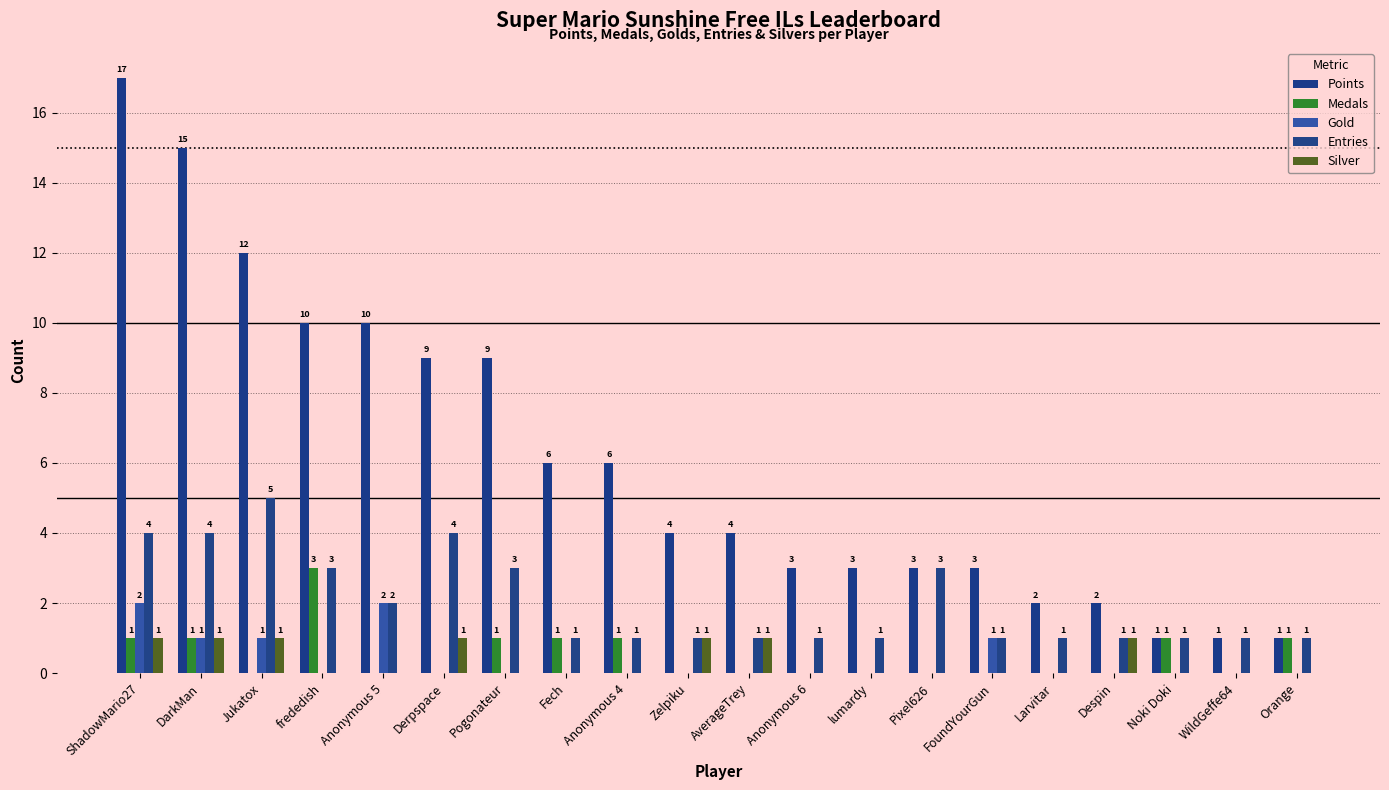

Are the bars horizontal?

No